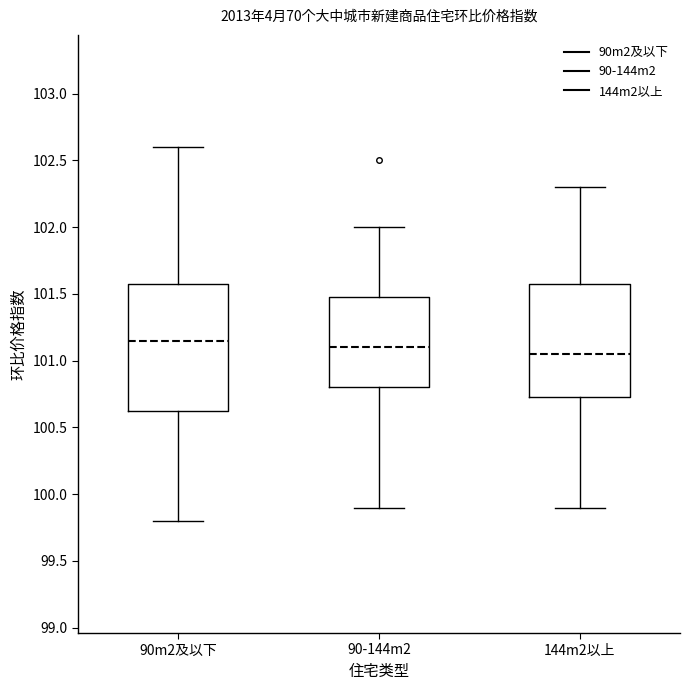

Where does the median line of the box for 90-144m2 sit on the y-axis? The values are not printed on the chart, so give them approximately, as read against the axis.

101.10